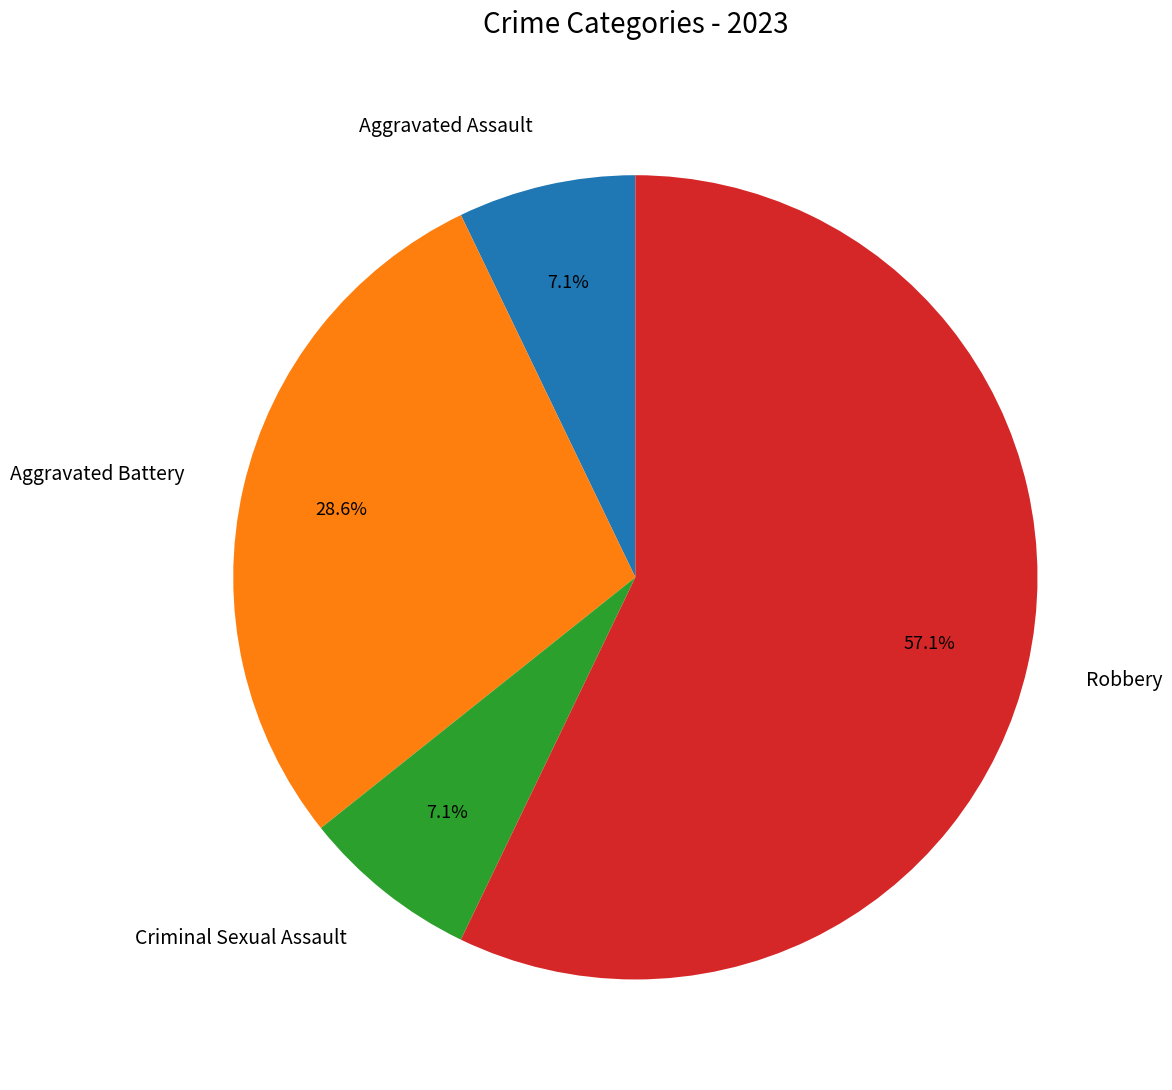

Count the number of slices in the pie.

4